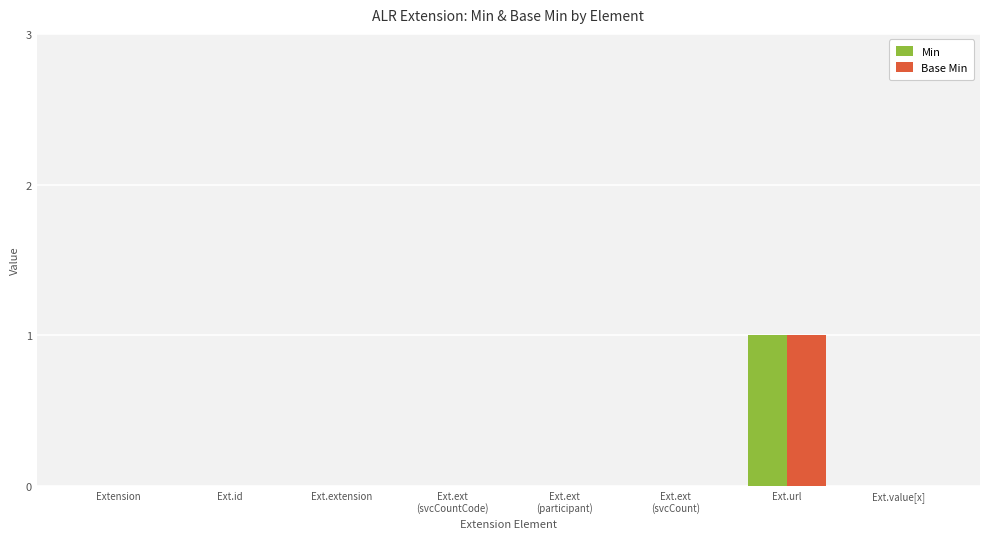

Is the value of Min at Ext.extension greater than the value of Base Min at Ext.url?

No